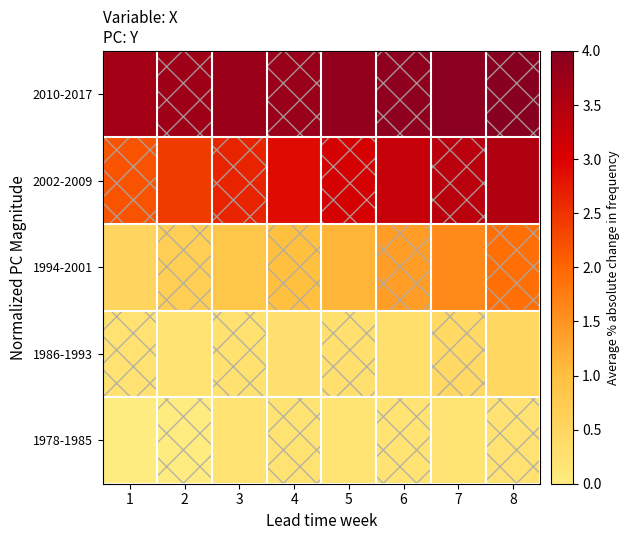

Reading left to right, what are all the values shown in this chart?

1978-1985: 1=0.0	2=0.0	3=0.2	4=0.2	5=0.2	6=0.2	7=0.2	8=0.2
1986-1993: 1=0.2	2=0.2	3=0.2	4=0.3	5=0.3	6=0.3	7=0.4	8=0.5
1994-2001: 1=0.5	2=0.7	3=0.8	4=1.0	5=1.1	6=1.4	7=1.6	8=1.9
2002-2009: 1=2.2	2=2.4	3=2.7	4=2.9	5=3.1	6=3.3	7=3.4	8=3.5
2010-2017: 1=3.7	2=3.7	3=3.8	4=3.8	5=3.9	6=3.9	7=4.0	8=4.0